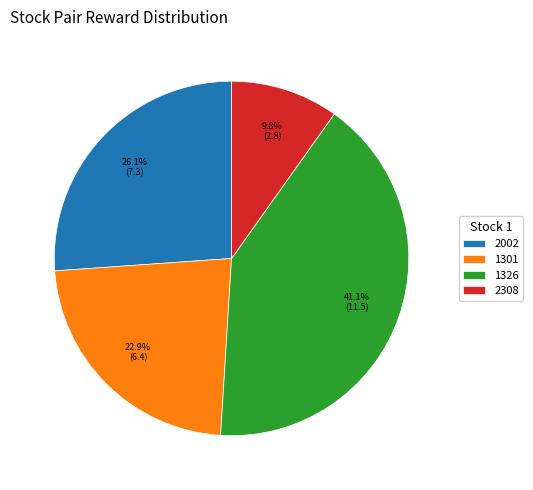

Which slice is the smallest?

2308